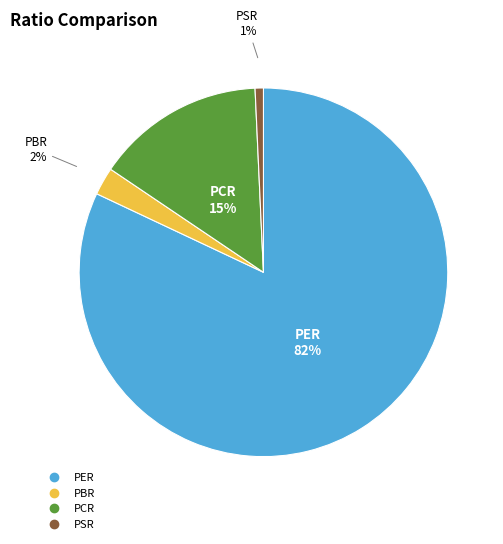

Rank the categories by value from lowest to highest.

PSR, PBR, PCR, PER